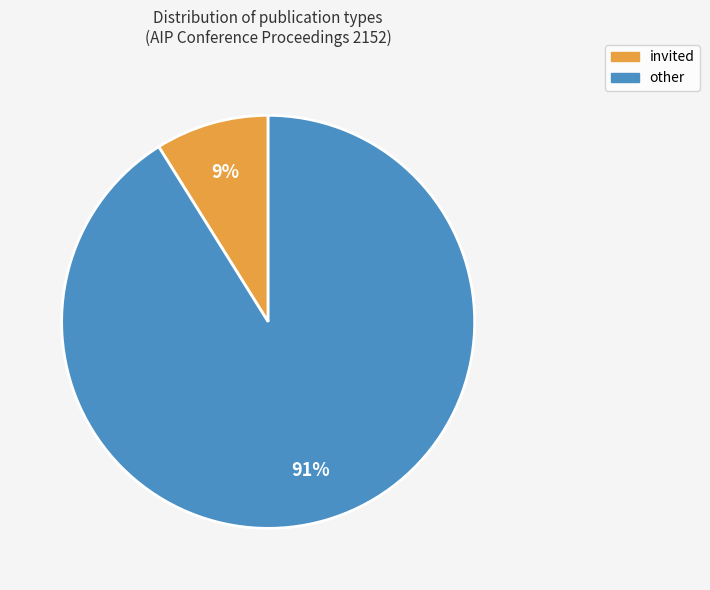

To the nearest percent, what is the combined percentage of other and invited?

100%